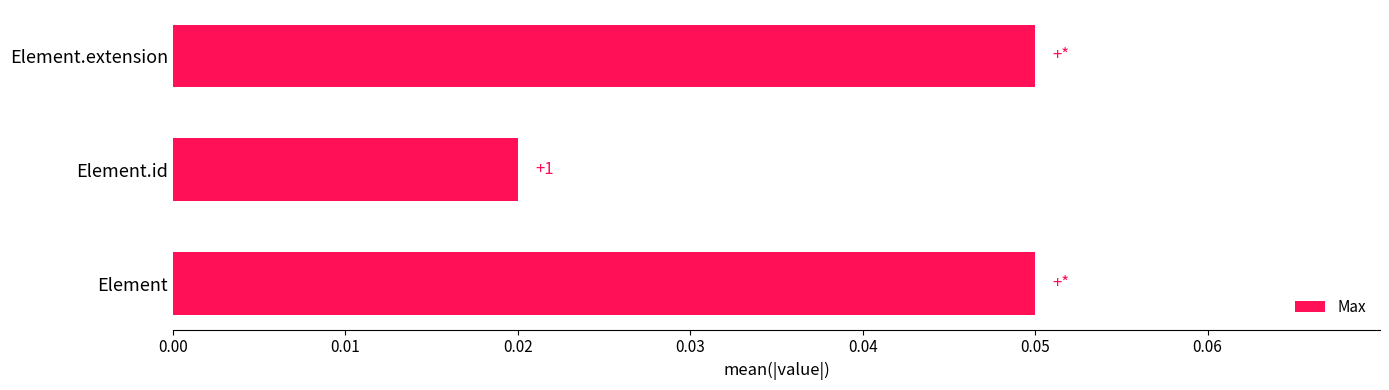

True or false: the data shows 0.0 at Element.extension.

False